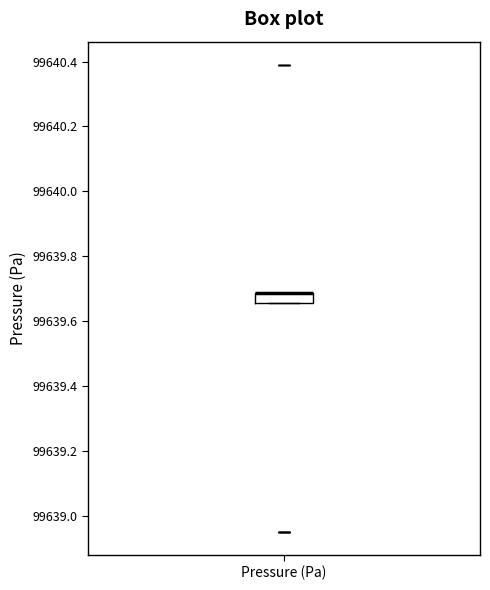

Read this box plot against the y-axis: the position of the median line, the range covered by the box, and the ends of both whiskers. The values are not printed on the chart, so give them approximately, as read against the axis.

median 99639.68 (drawn on the box's upper edge), box 99639.66 to 99639.68, whiskers 99639.66 to 99639.68